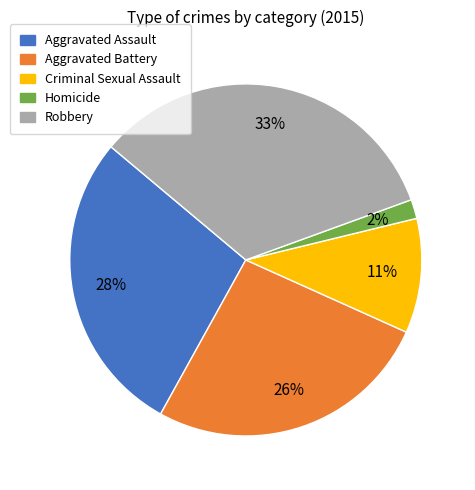

Between Homicide and Criminal Sexual Assault, which is larger?

Criminal Sexual Assault